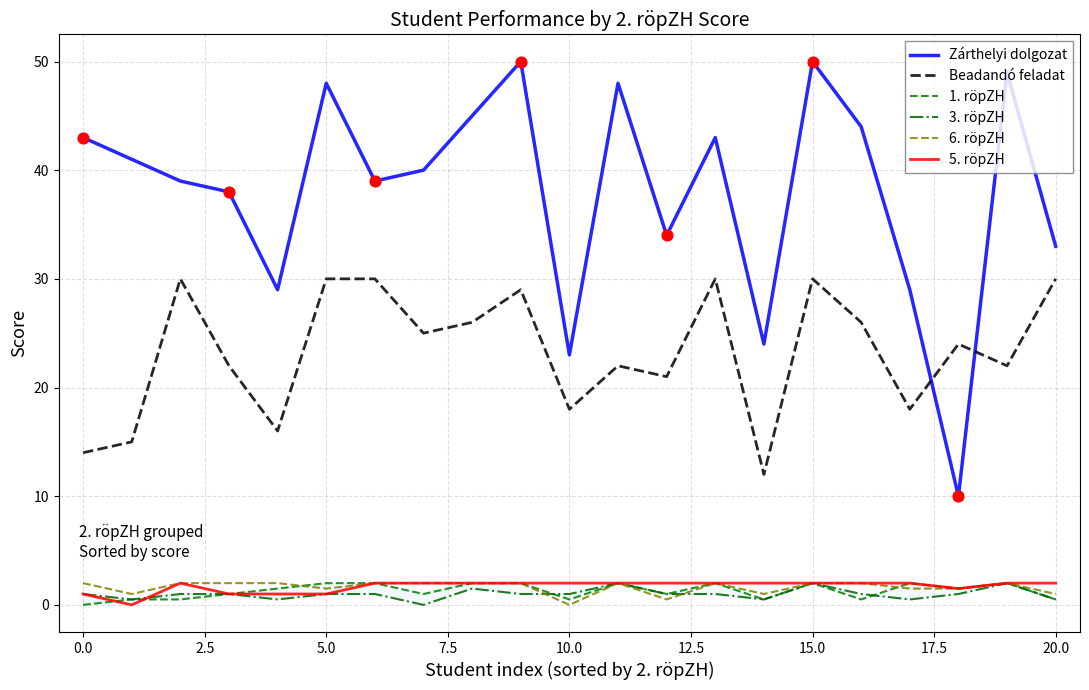

What are all the series names shown in the legend?

Zárthelyi dolgozat, Beadandó feladat, 1. röpZH, 3. röpZH, 6. röpZH, 5. röpZH